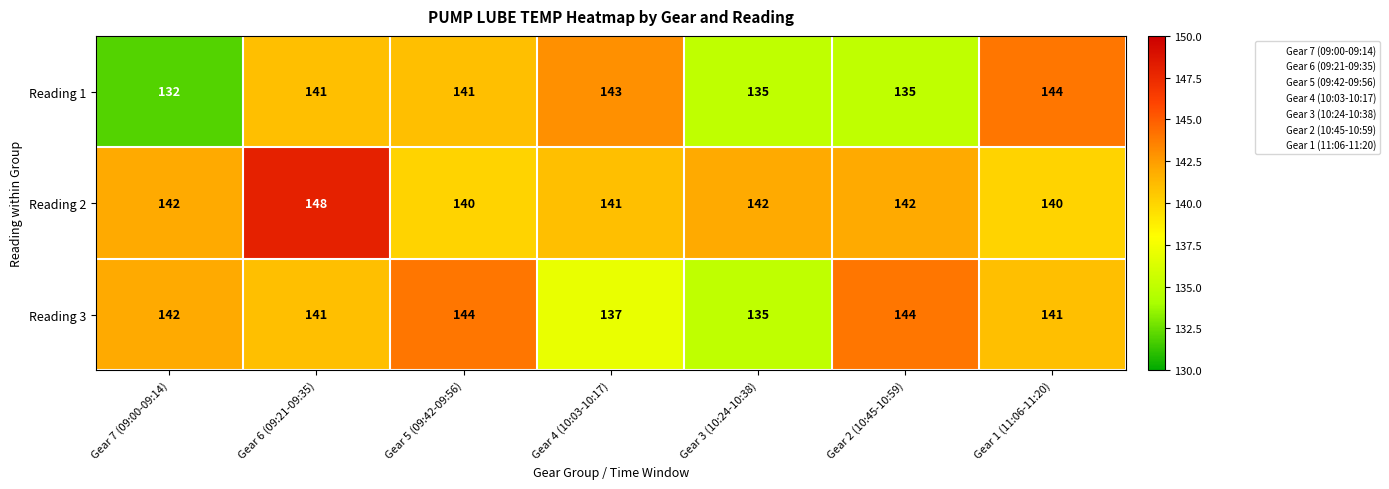

Read the Reading 1 value at Gear 1 (11:06-11:20), to the nearest 10.

140